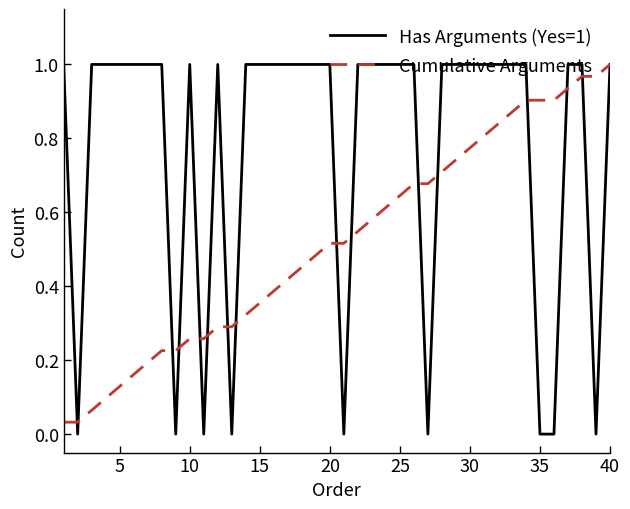

Which series has the largest range (max minus min)?

Has Arguments (Yes=1)